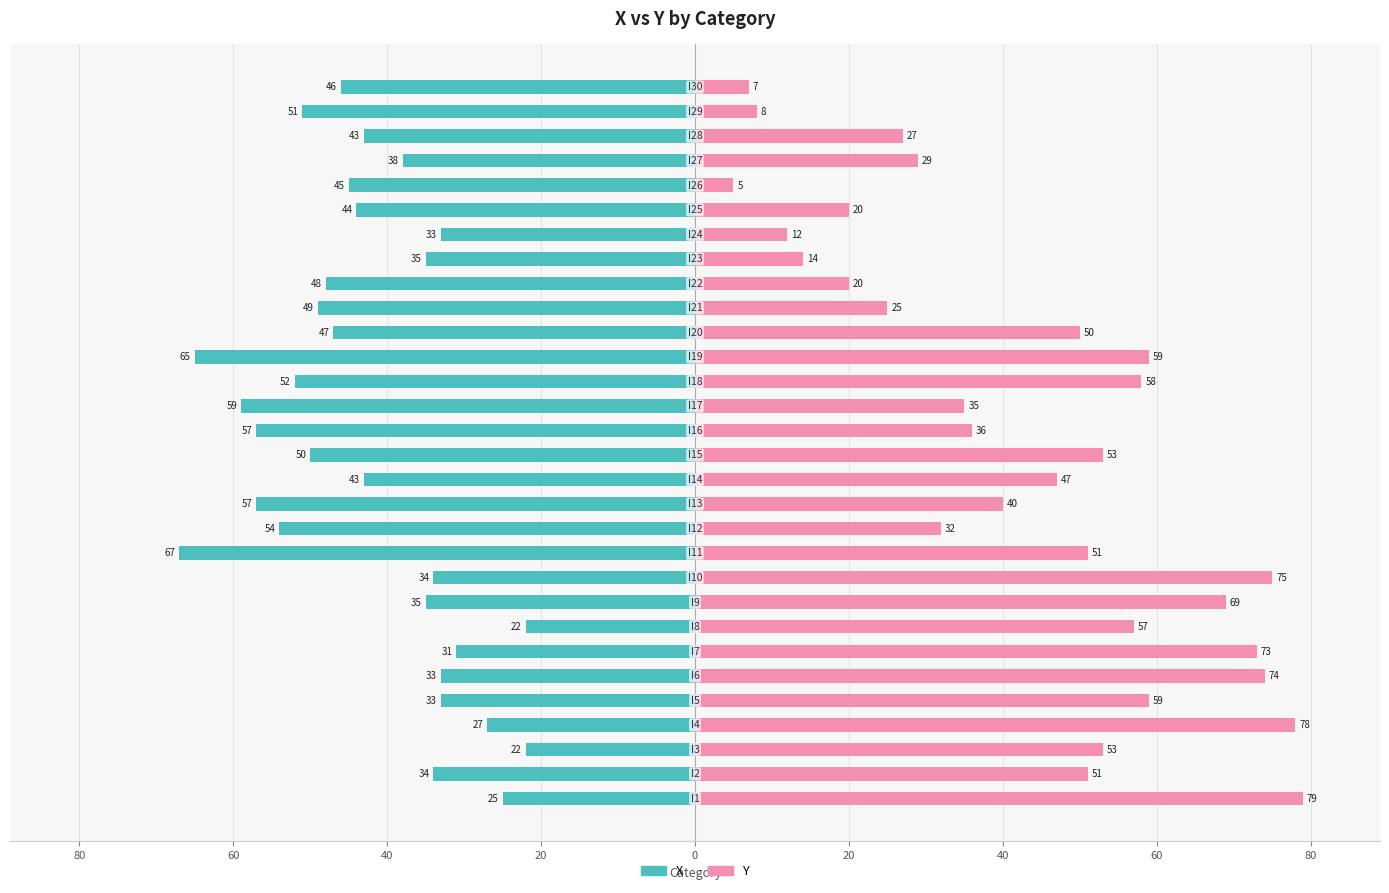

Which has a higher value, 21 or 60?

60